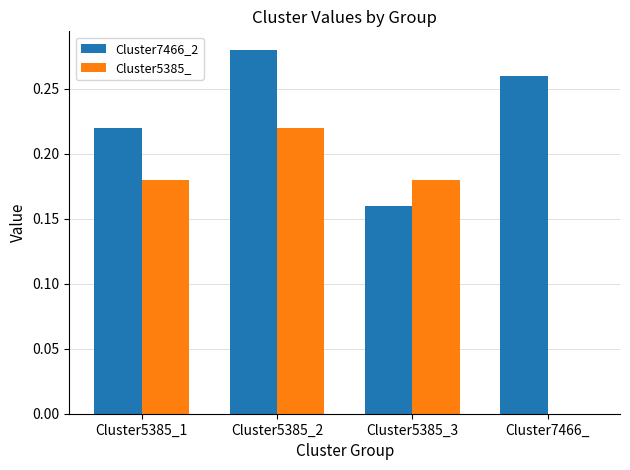

The Cluster7466_2 series shows 0.1 at Cluster7466_. True or false?

False